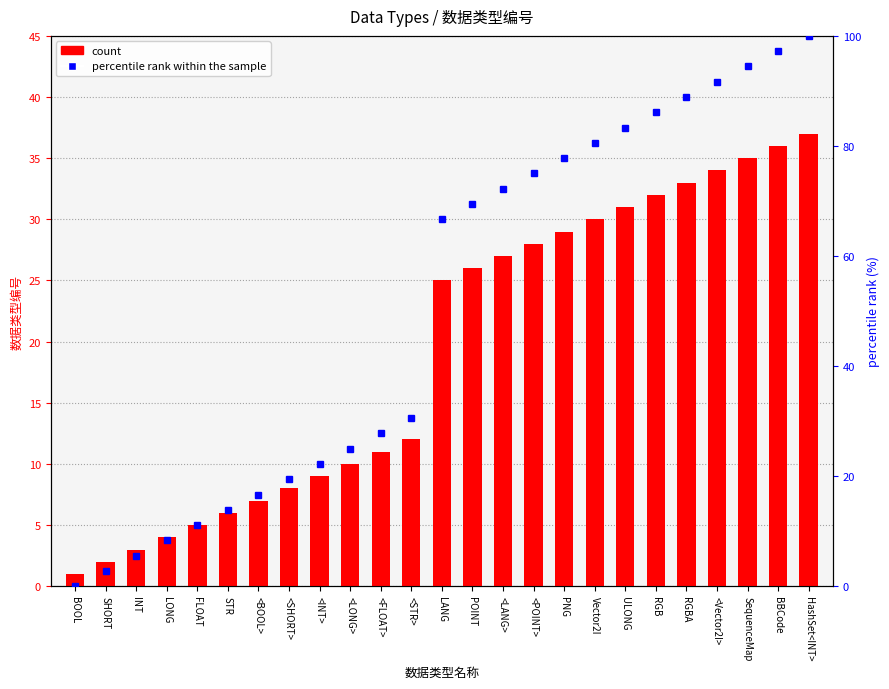

At which category is the sum across all series the highest?

HashSet<INT>